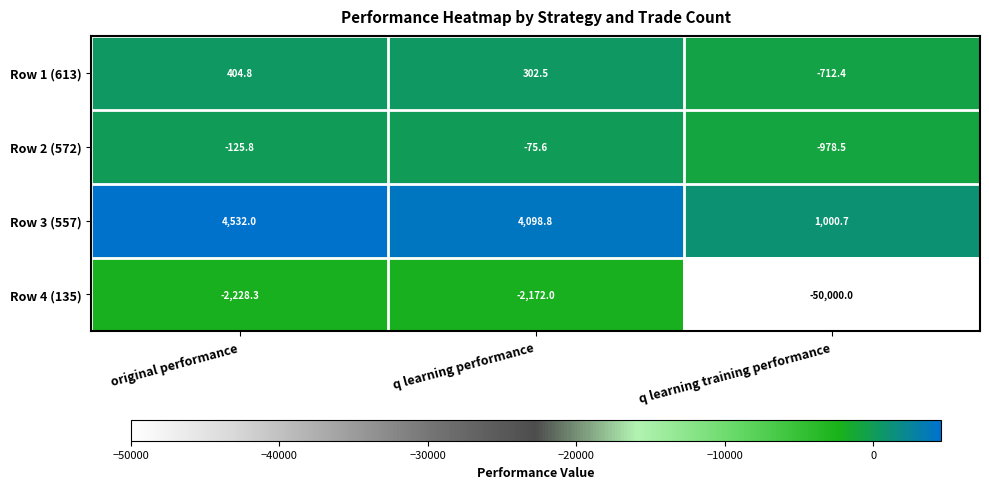

What is the difference between the highest and lowest values at q learning performance?

6270.8